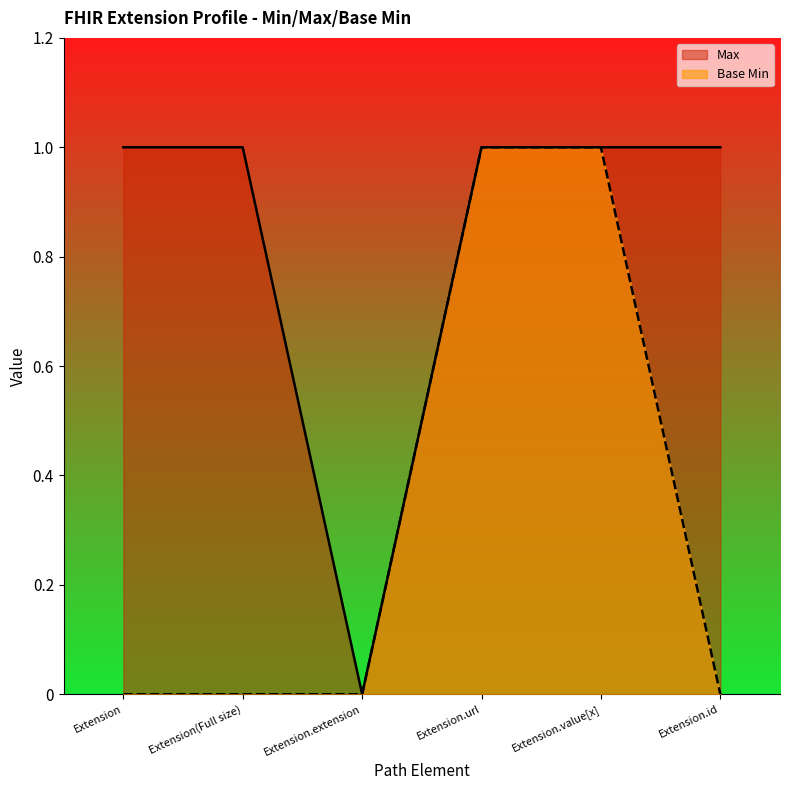

At which label is Base Min closest to 0?

Extension